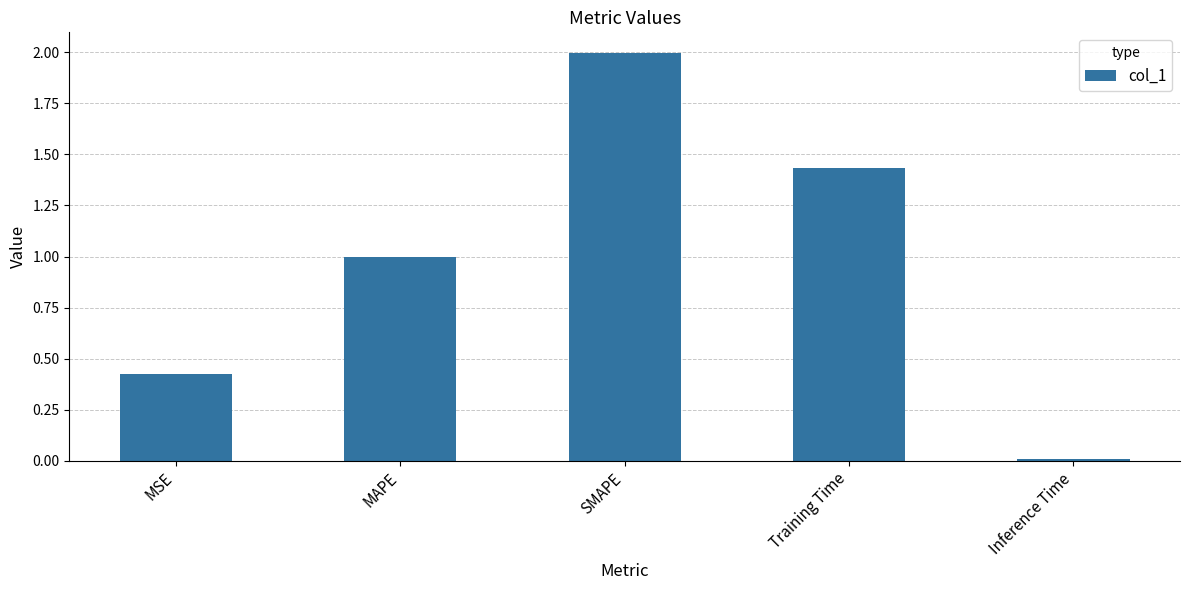

Is it true that the value at SMAPE is 3.3?

False